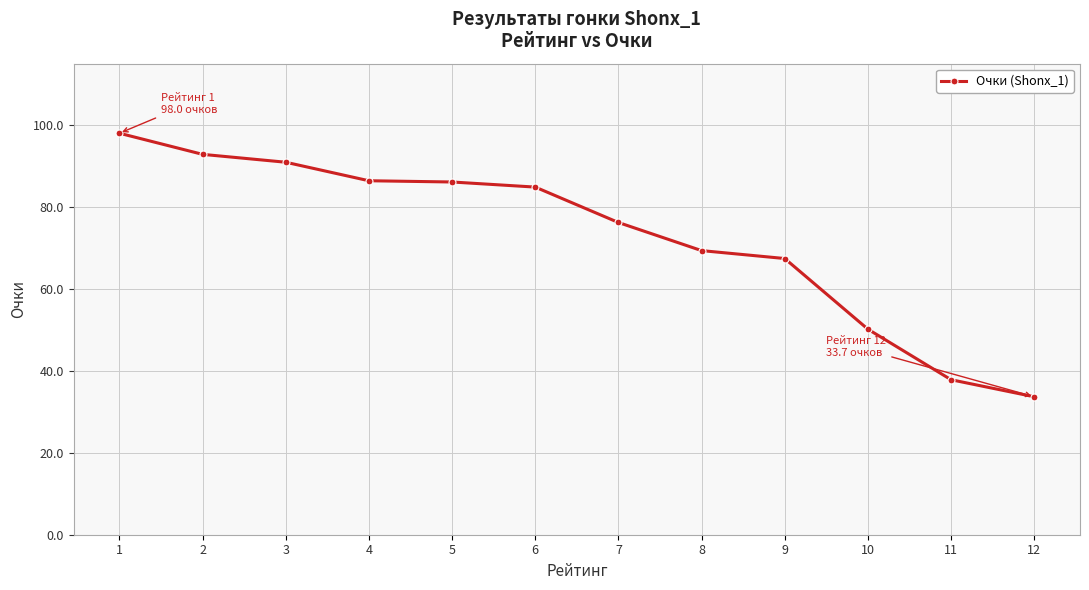

Which has a higher value, 4 or 9?

4